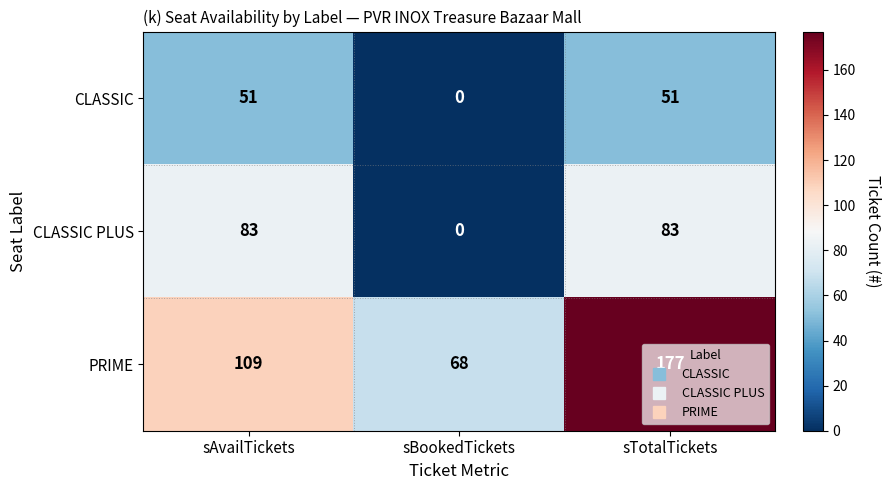

List the series in order of their overall mean, lowest first.

CLASSIC, CLASSIC PLUS, PRIME